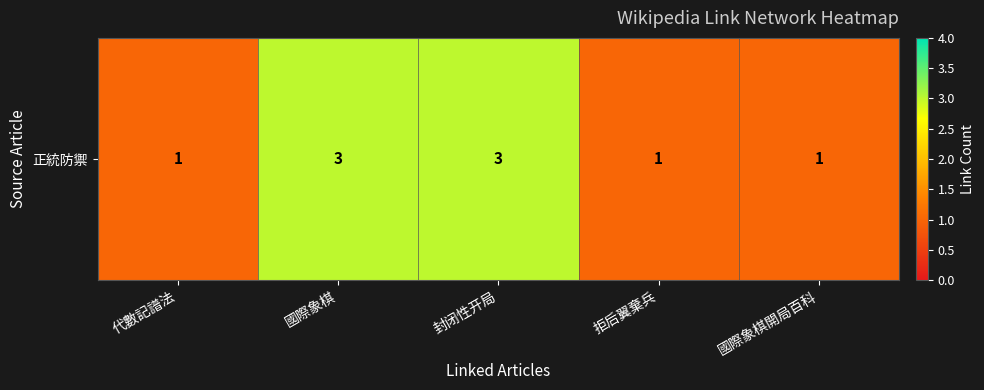

Rank the categories by value from lowest to highest.

代數記譜法, 拒后翼棄兵, 國際象棋開局百科, 國際象棋, 封闭性开局